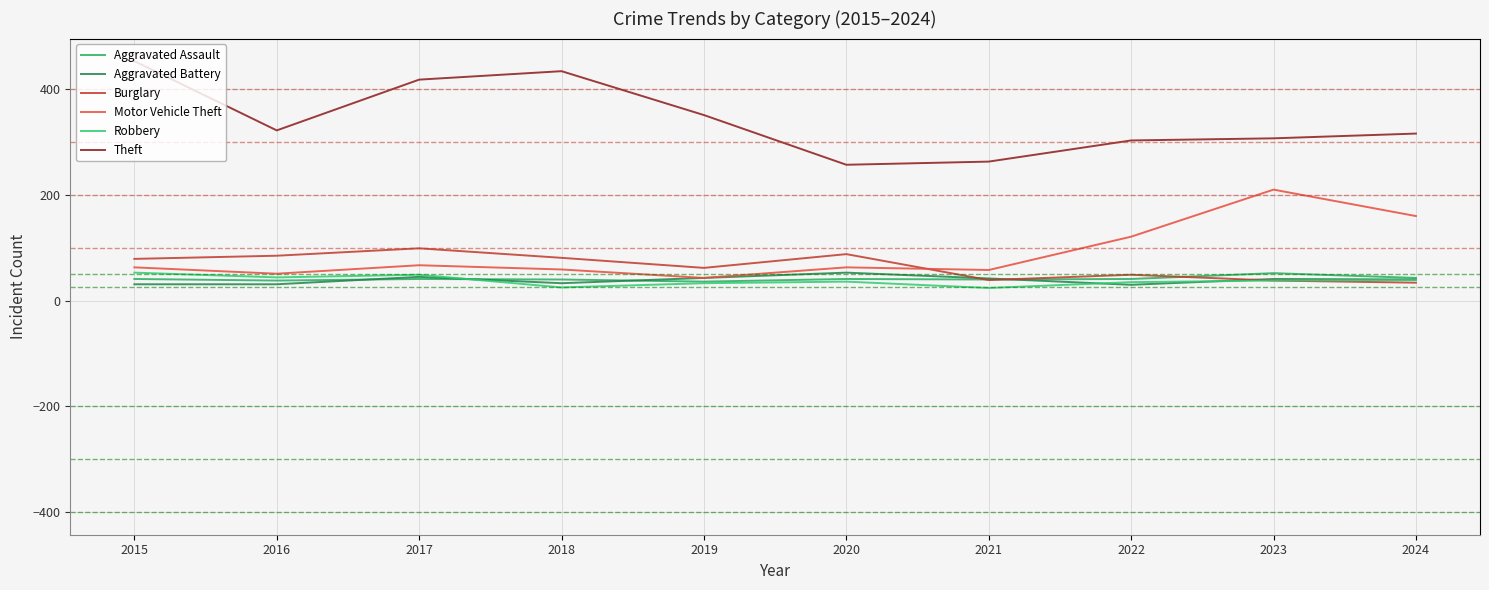

List the series in order of their peak value, lowest first.

Aggravated Assault, Aggravated Battery, Robbery, Burglary, Motor Vehicle Theft, Theft